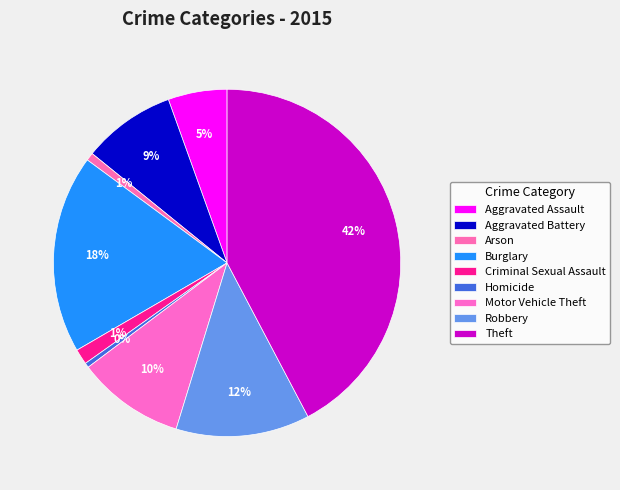

To the nearest percent, what is the average slice percentage?

11%